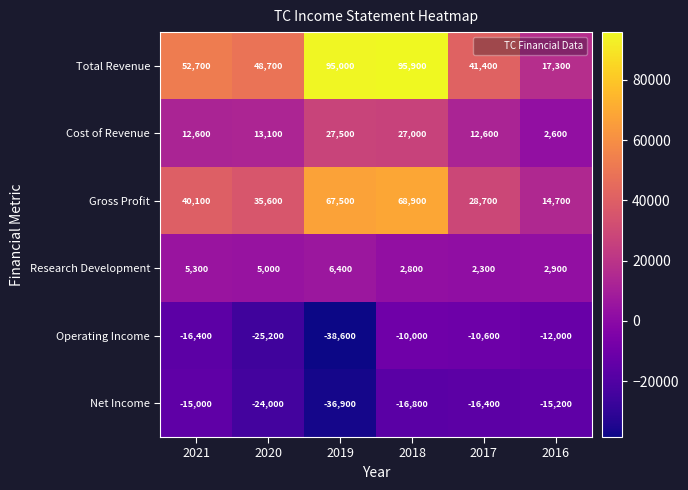

Rank the categories by Operating Income value from lowest to highest.

2019, 2020, 2021, 2016, 2017, 2018